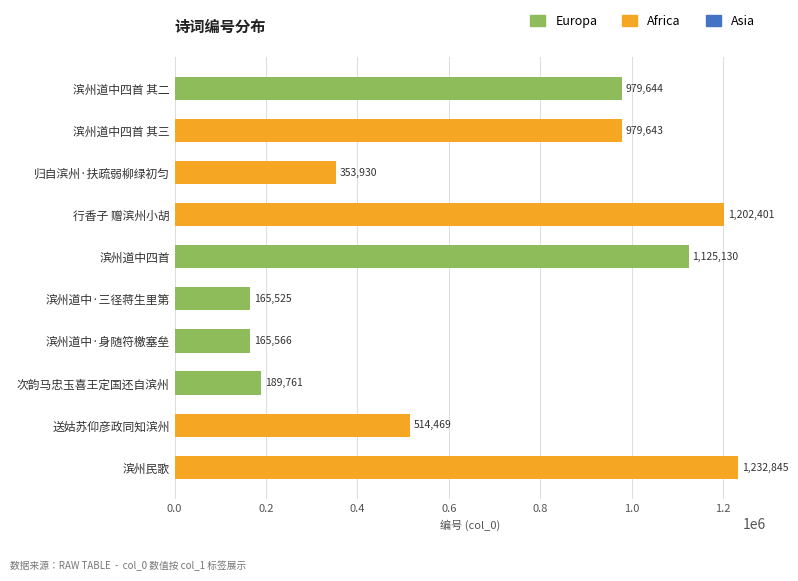

How many distinct data groups are displayed?

1